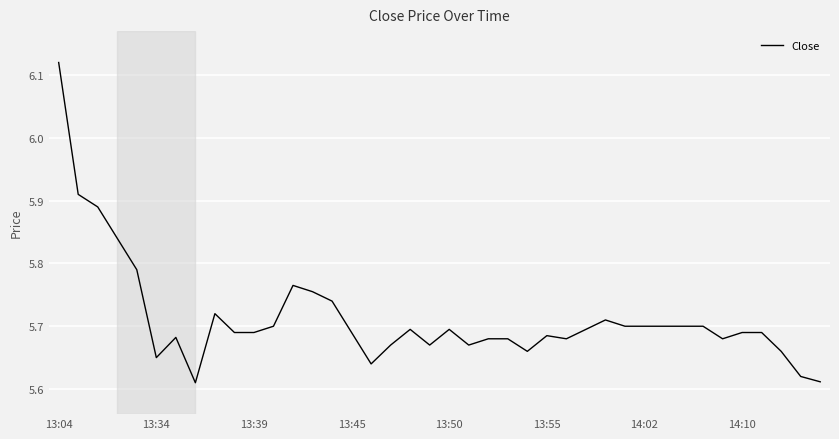

What is the difference between the maximum and minimum values?

0.5